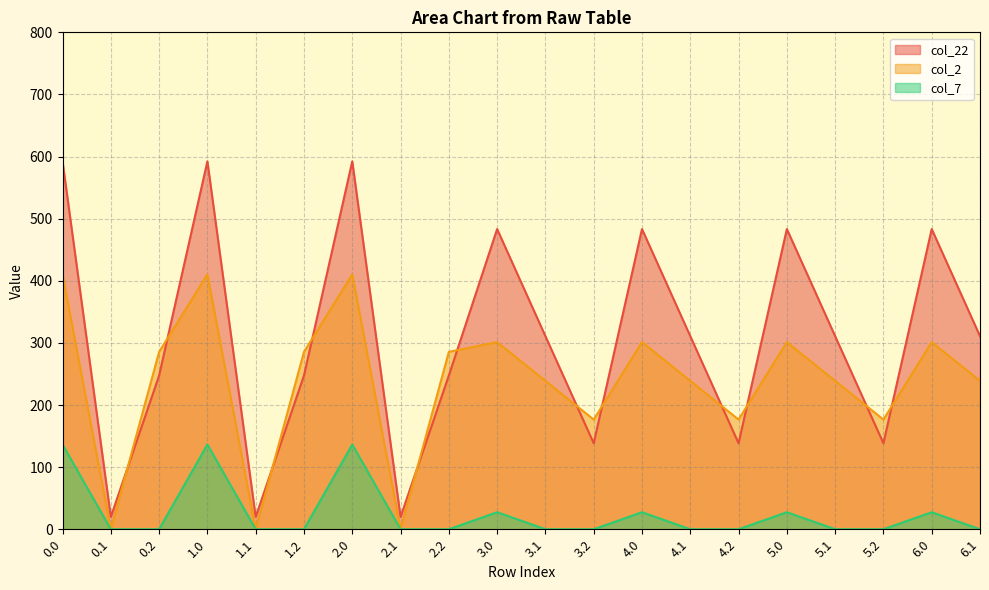

How many lines are shown in the chart?

3